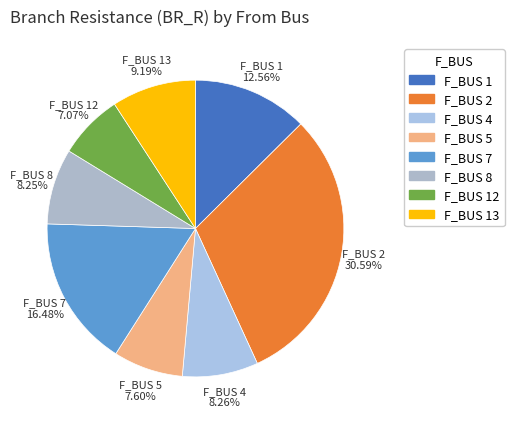

How many slices are in this pie chart?

8